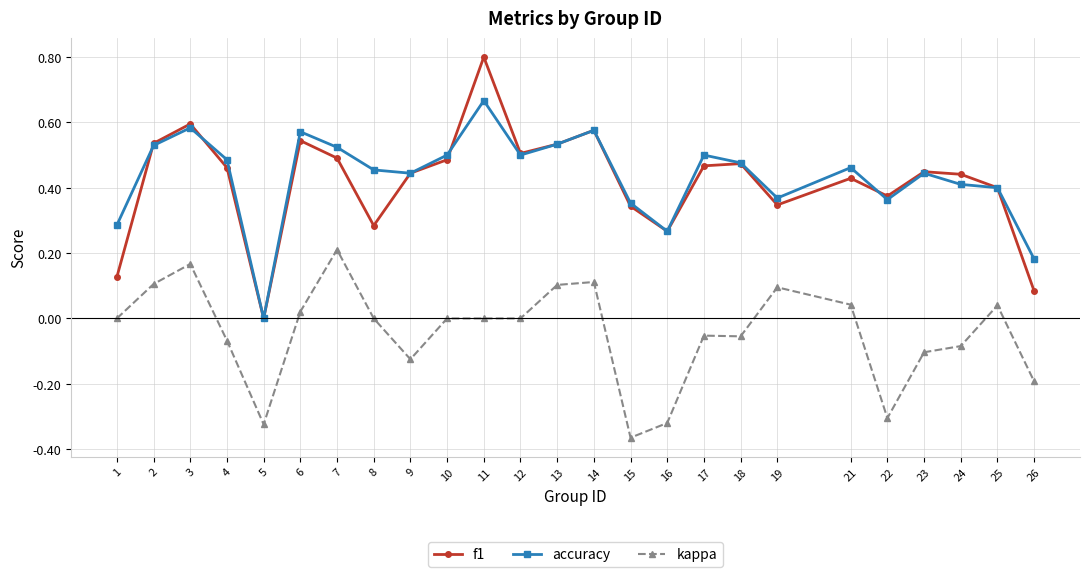

The value of kappa at 25 is 0.0. True or false?

True